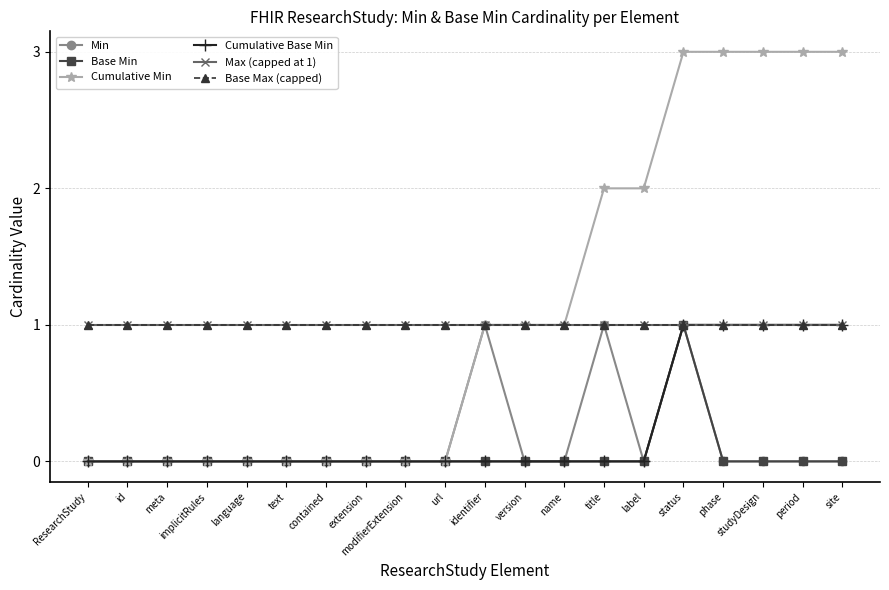

At which label does Cumulative Base Min reach its minimum?

ResearchStudy